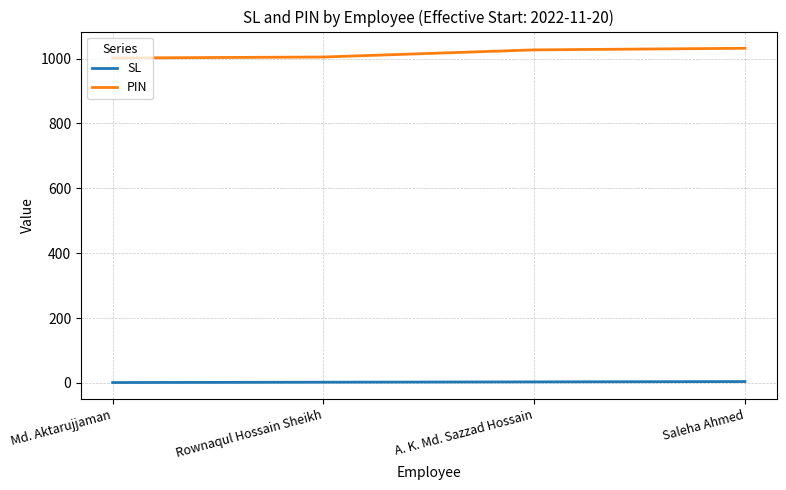

Rank the series at Md. Aktarujjaman from highest to lowest value.

PIN, SL